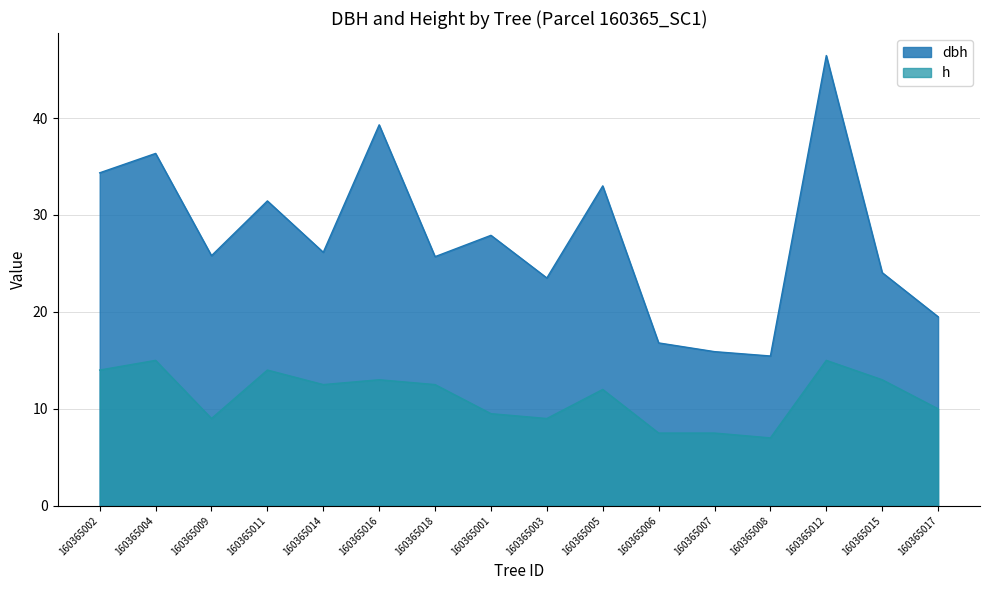

At which label does dbh reach its minimum?

160365008